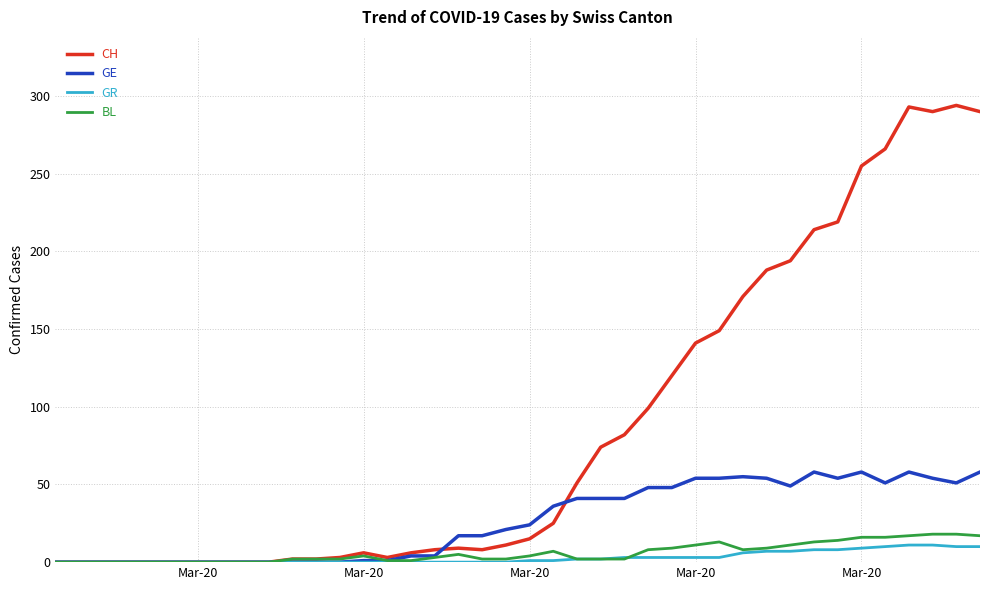

Which series has the widest spread of values?

CH